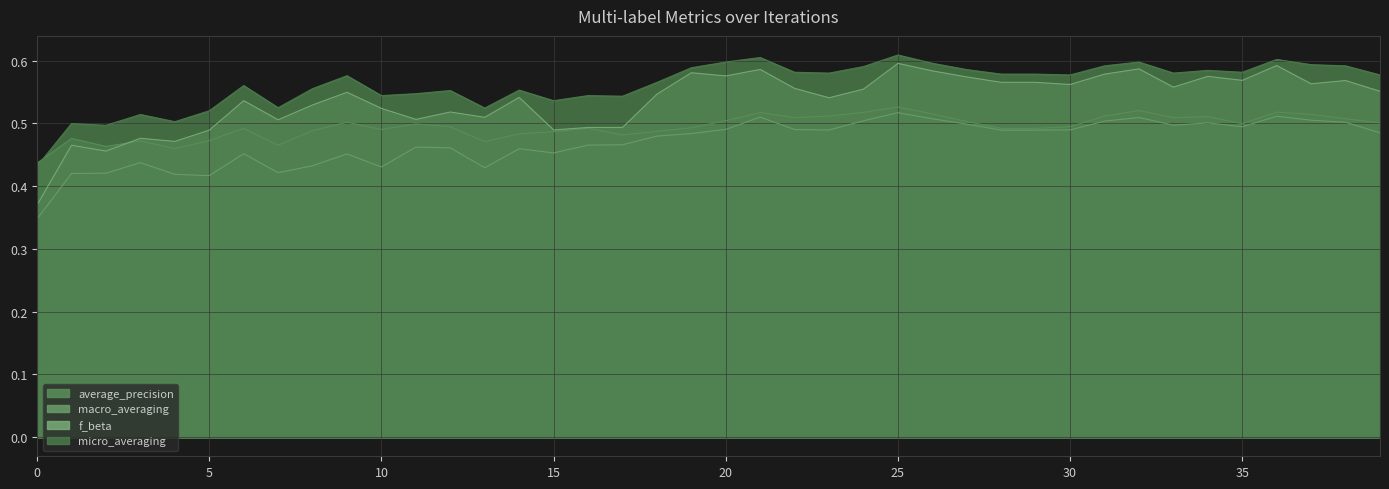

What is the difference between the maximum and minimum values in the average_precision series?

0.1